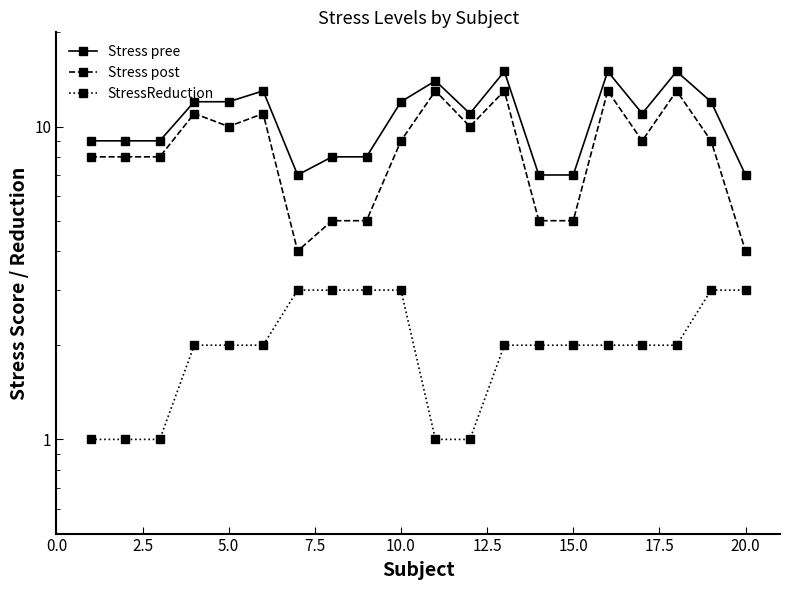

What is the value of the Stress pree point at the 15th from the left?

7